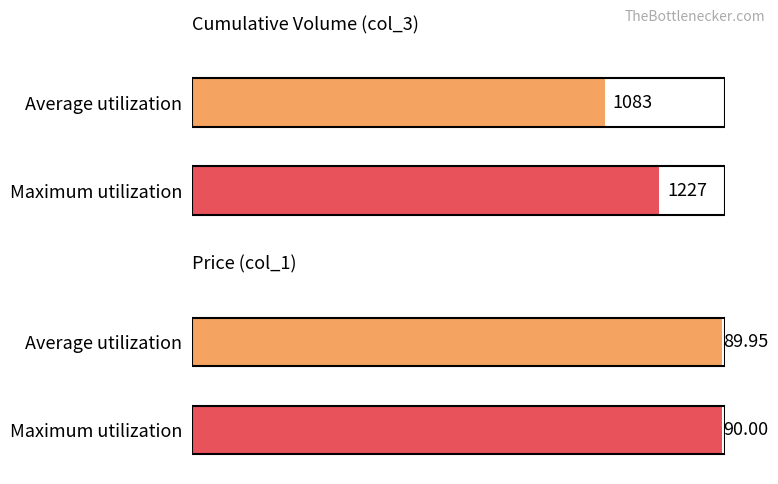

Which series has the largest total across all categories?

col_3